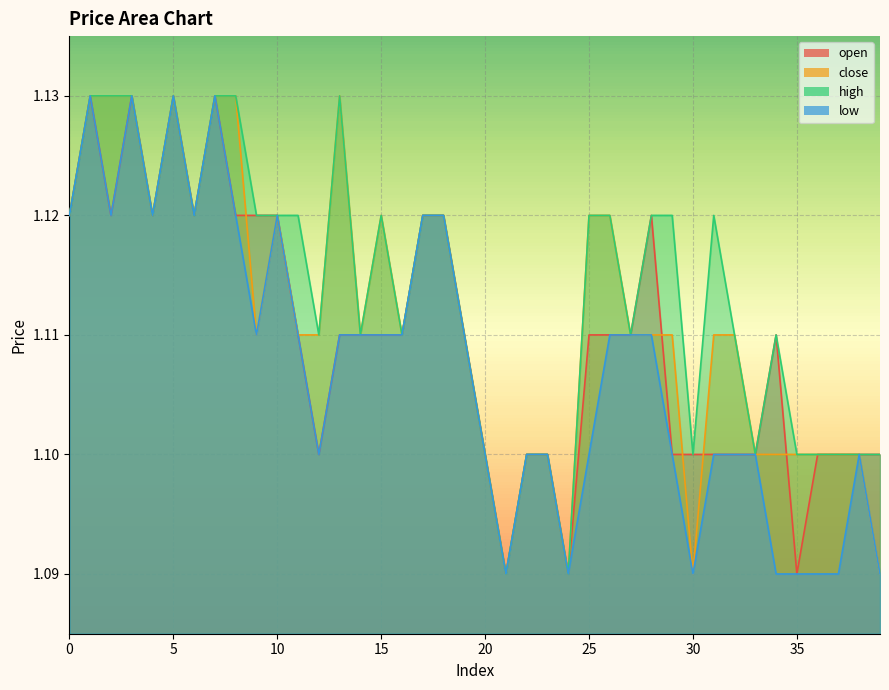

Which series has the largest total across all categories?

high